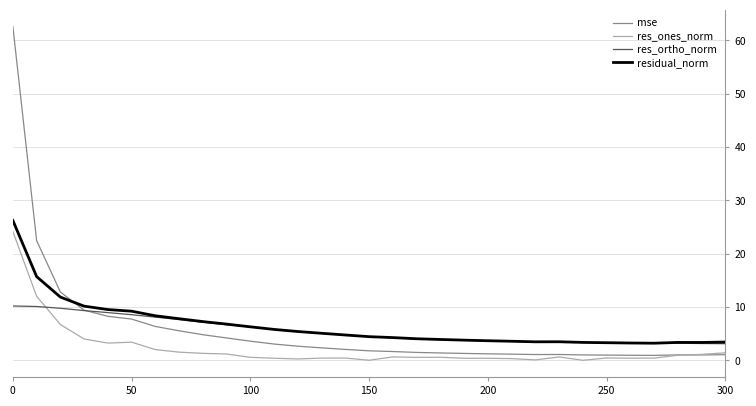

Which series has the largest total across all categories?

residual_norm